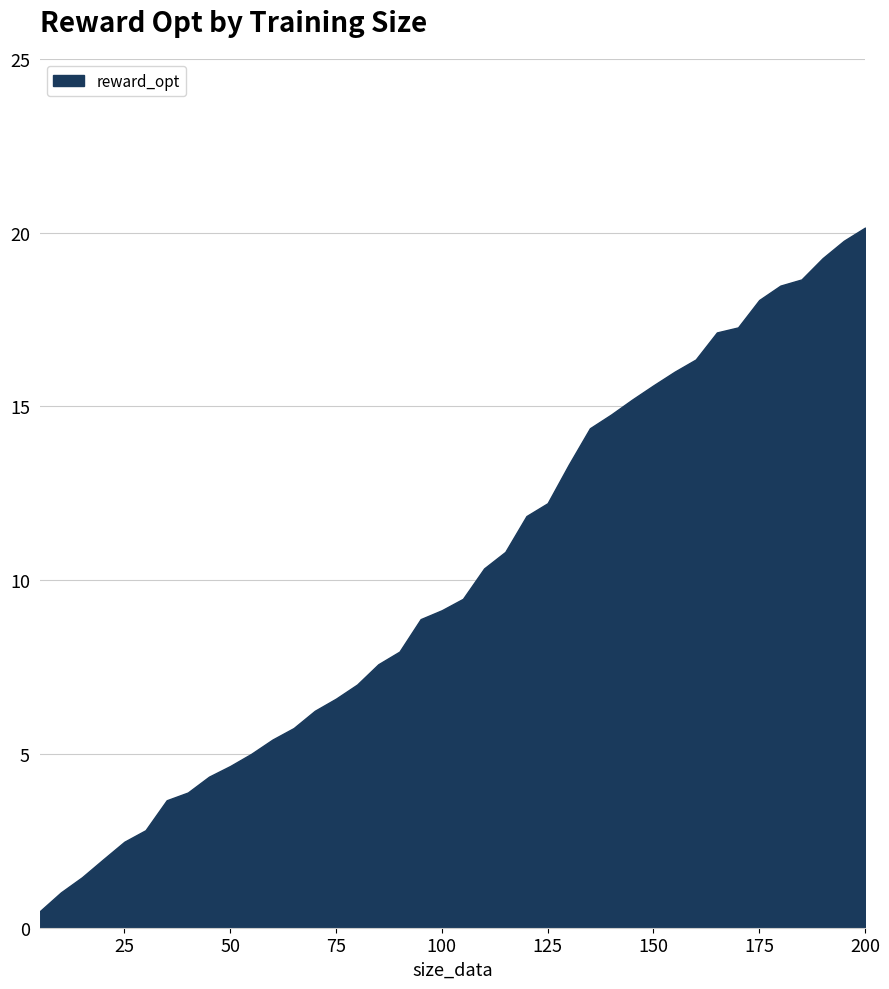

What is the maximum value shown in the chart?

20.1